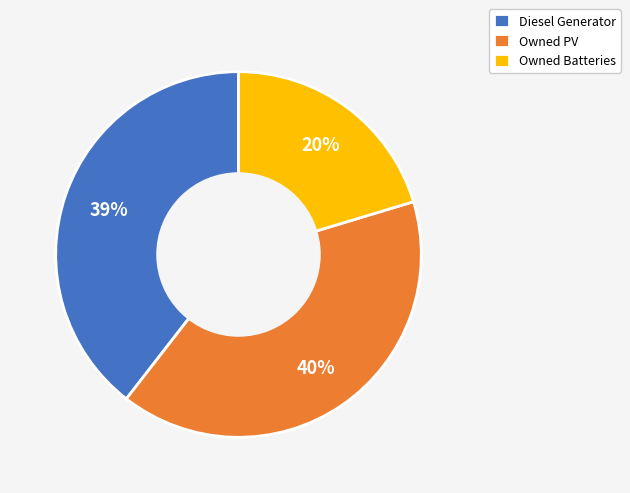

To the nearest percent, what is the combined percentage of Owned Batteries and Owned PV?

61%